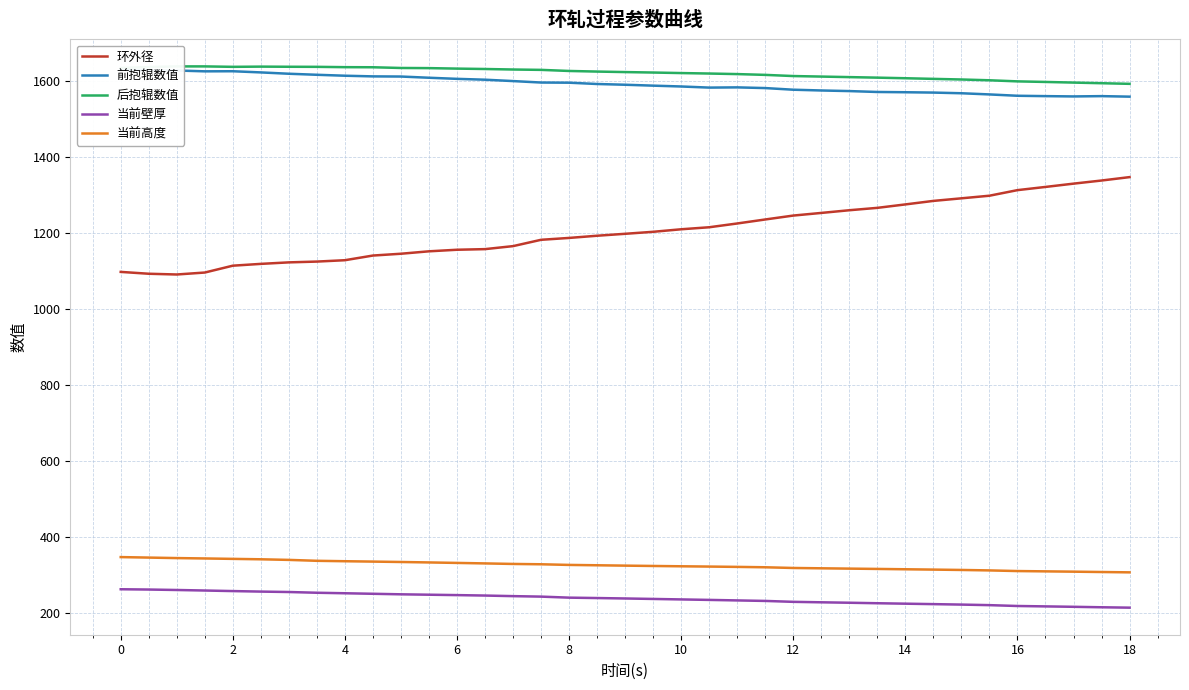

What is the sum of all 后抱辊数值 values?

60020.5